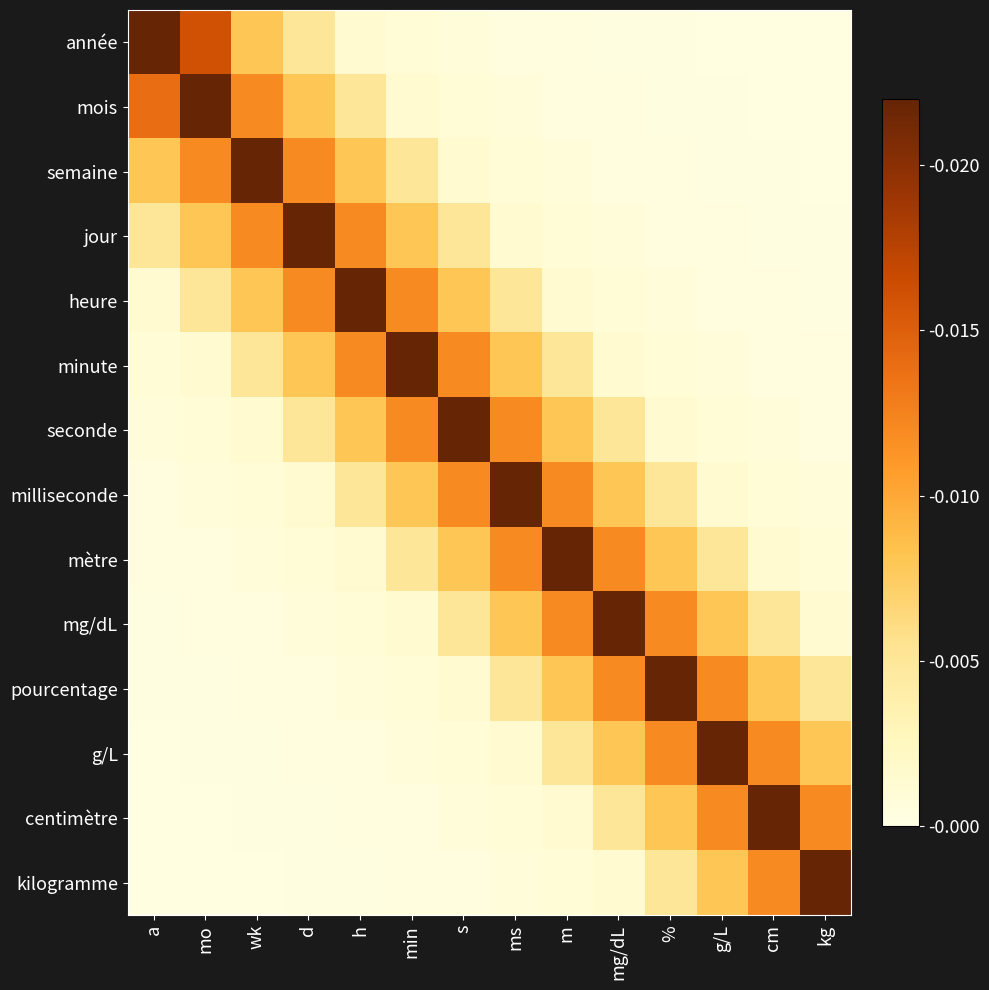

Which has a higher value, mo or ms?

mo